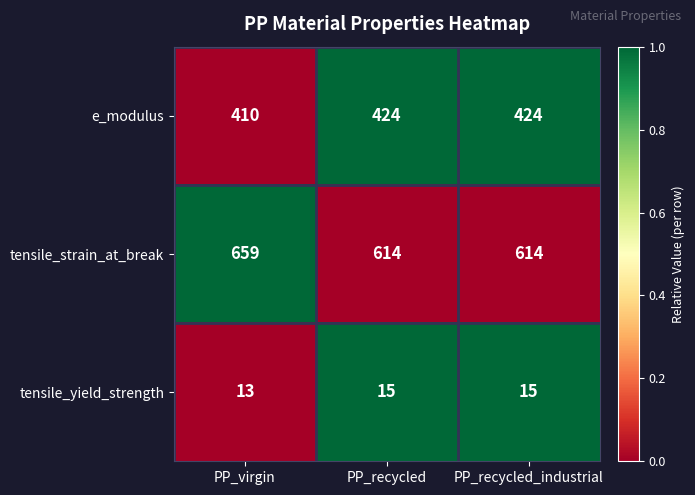

At PP_recycled_industrial, list the series in order from smallest to largest.

tensile_yield_strength, e_modulus, tensile_strain_at_break